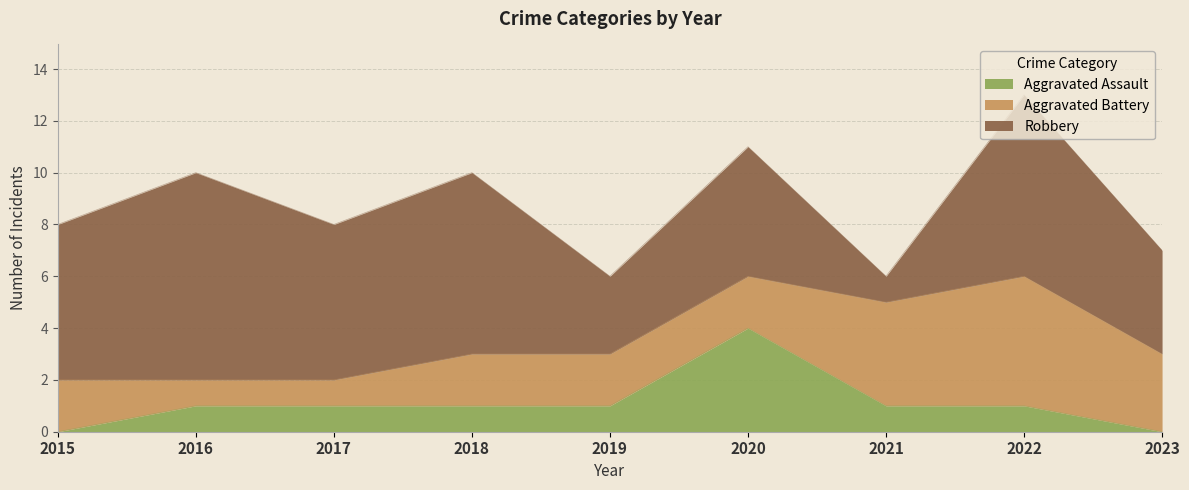

Does the chart display data point markers on the line(s)?

No